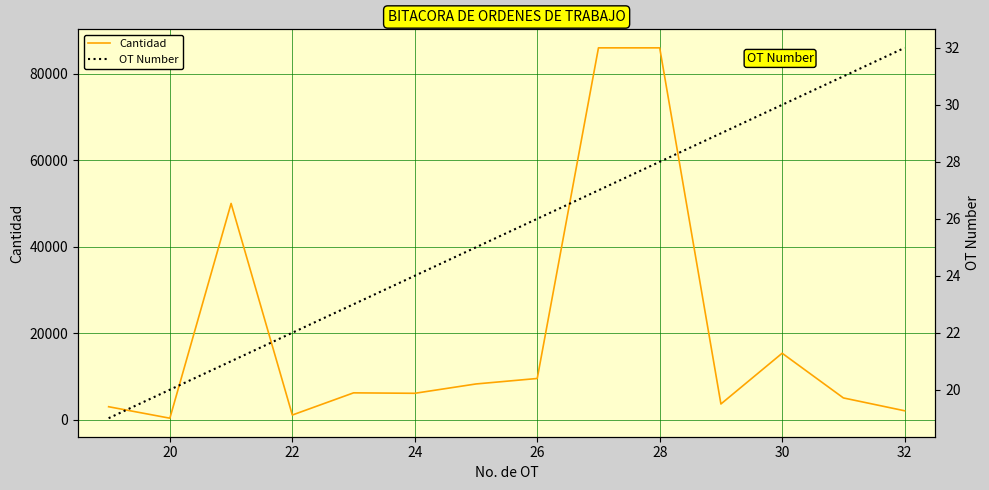

Reading left to right, transcribe all the data shown in this chart.

Cantidad: 2964	308	50000	1045	6175	6071	8232	9500	86000	86000	3600	15340	5000	2028
OT Number: 19	20	21	22	23	24	25	26	27	28	29	30	31	32